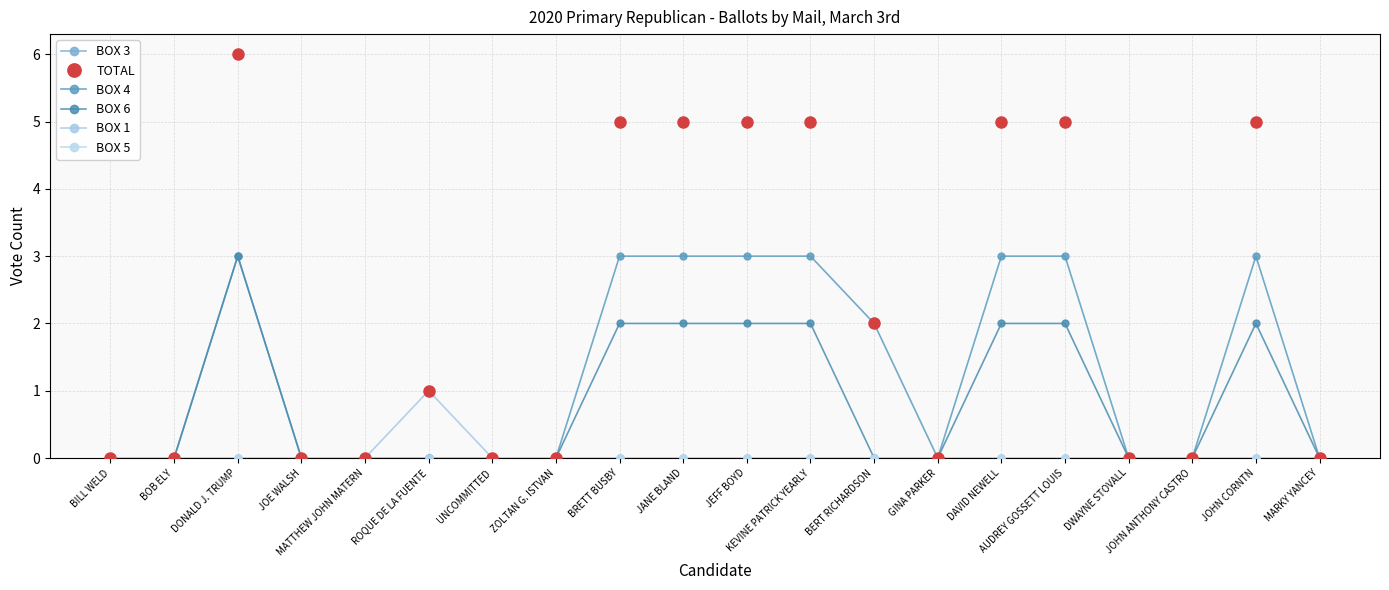

At which category is the sum across all series the highest?

DONALD J. TRUMP